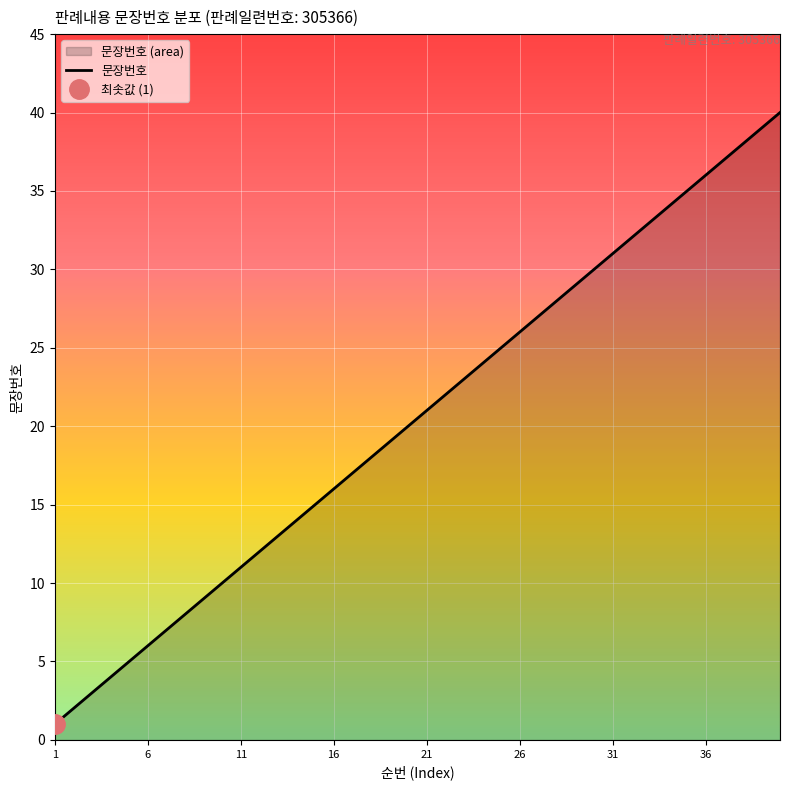

What is the ratio of the value at 29 to the value at 33?

0.9